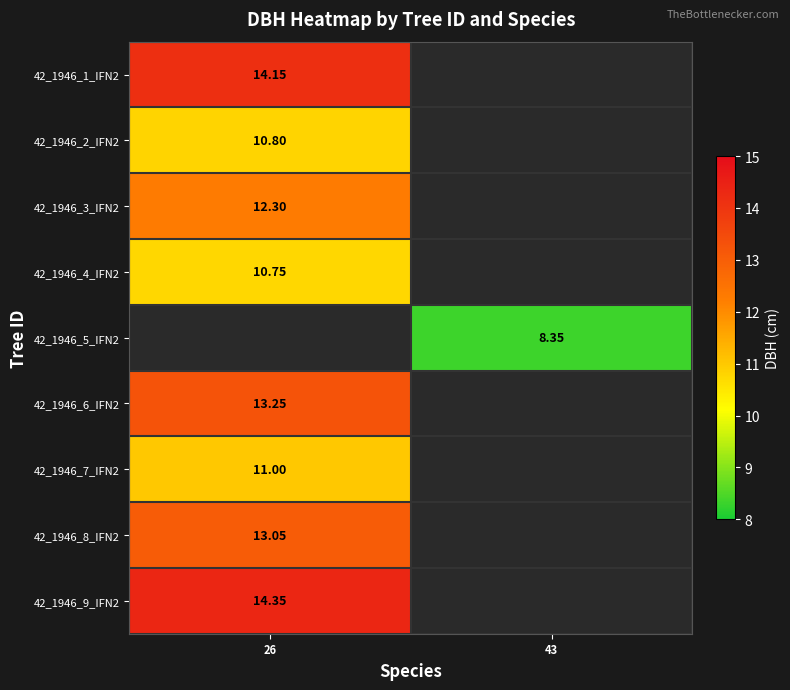

What is the spread (max minus min) of values at 26?

3.6